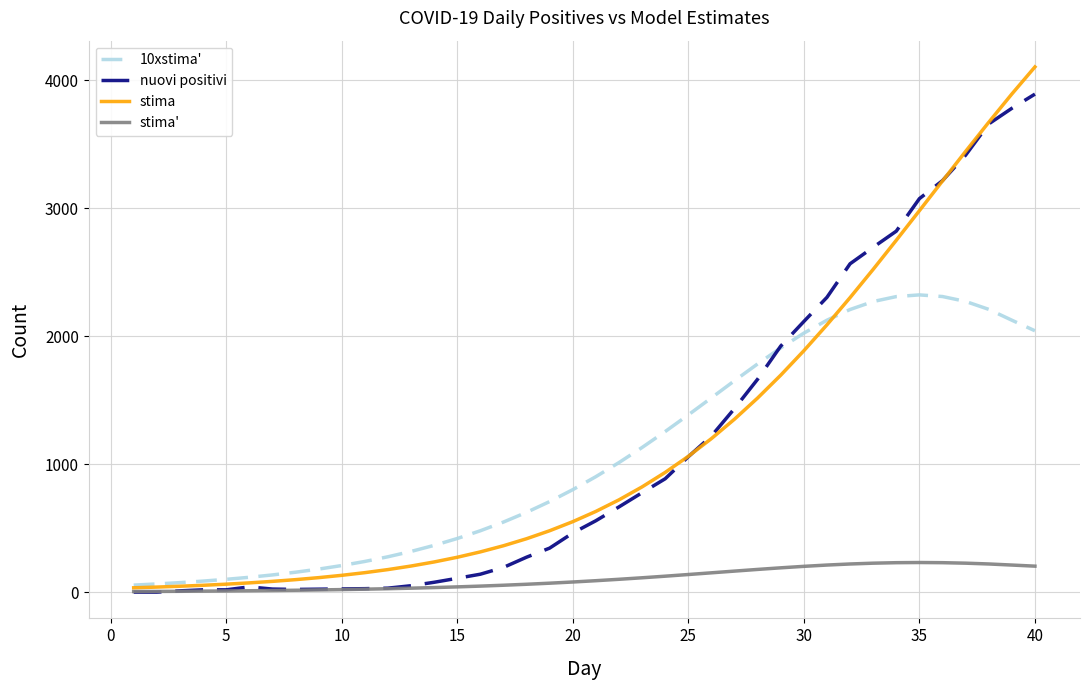

What are all the series names shown in the legend?

10xstima', nuovi positivi, stima, stima'